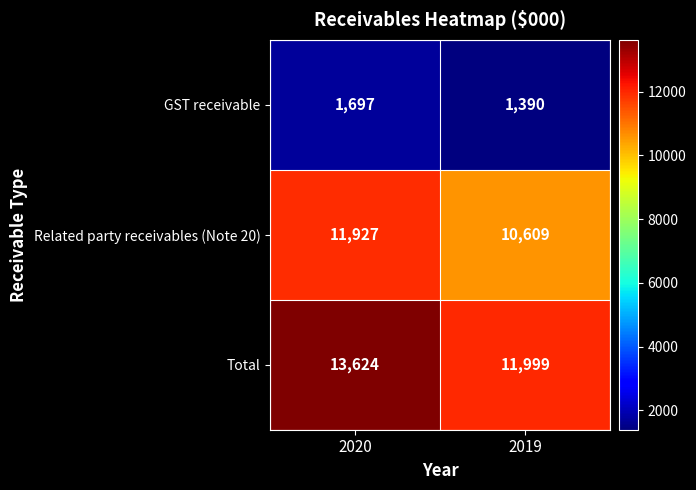

Which series has the largest total across all categories?

Total